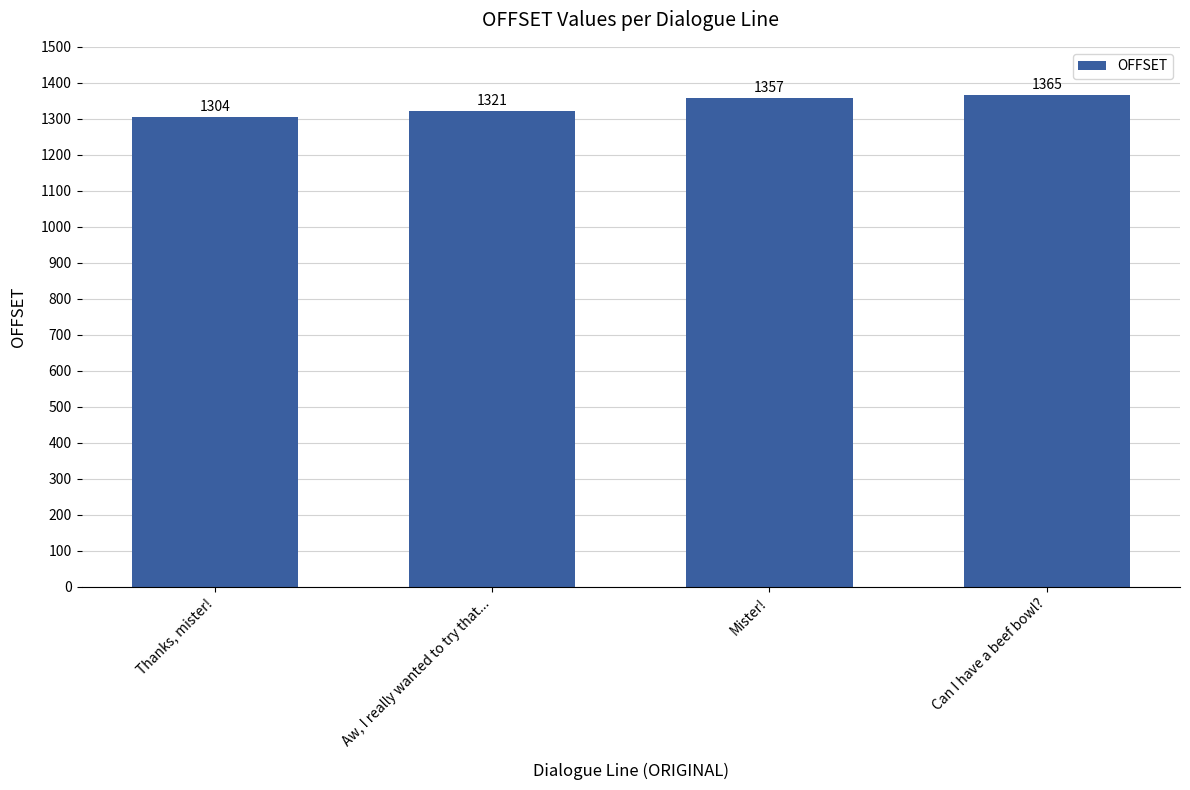

What is the ratio of the value at Mister! to the value at Thanks, mister!?

1.0